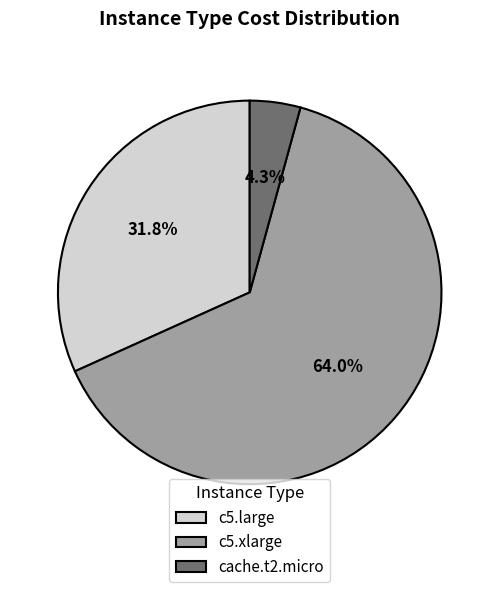

Is there any slice that represents more than half of the pie?

Yes